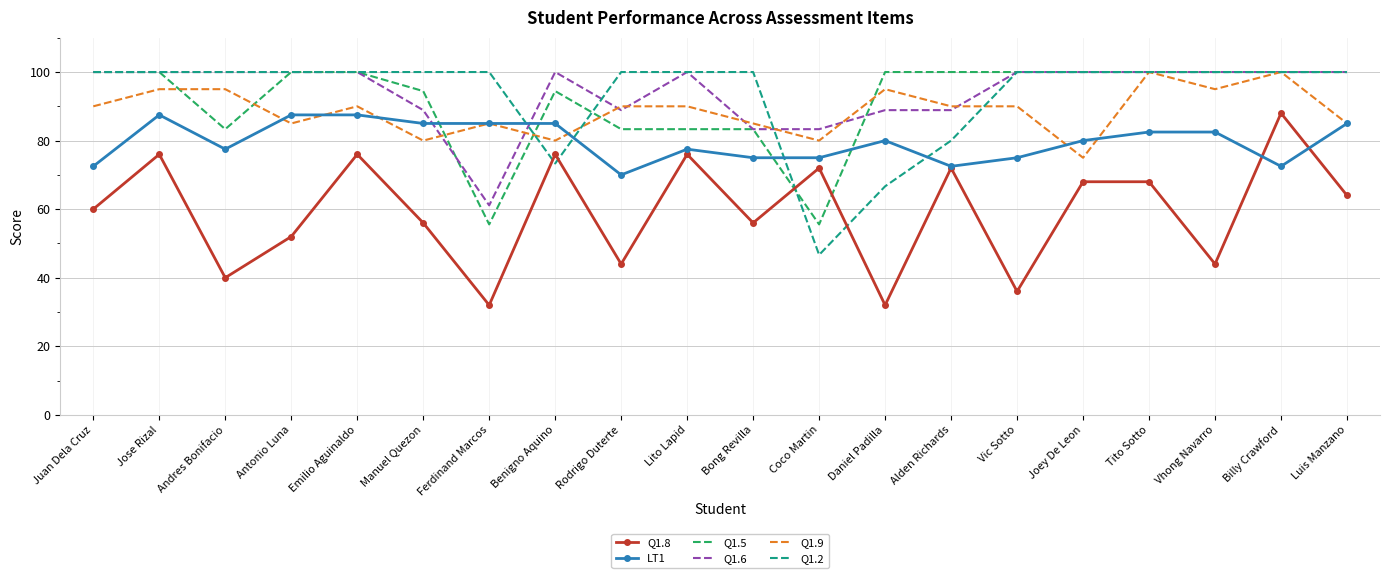

The Q1.6 series shows 64.3 at Tito Sotto. True or false?

False